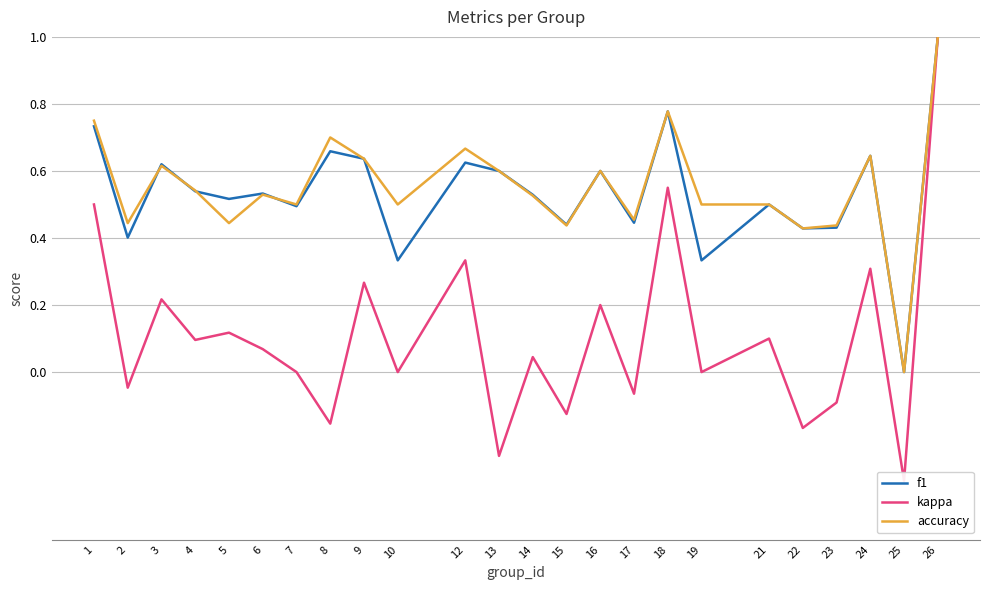

Read the accuracy value at 2.

0.4